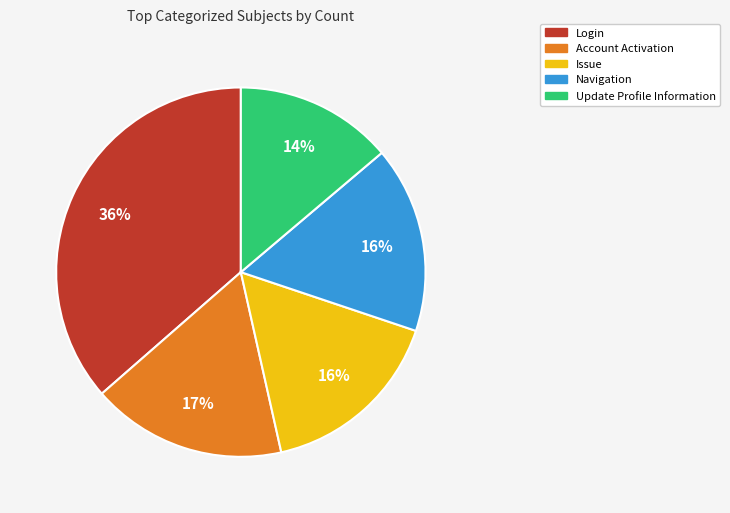

How many slices are in this pie chart?

5